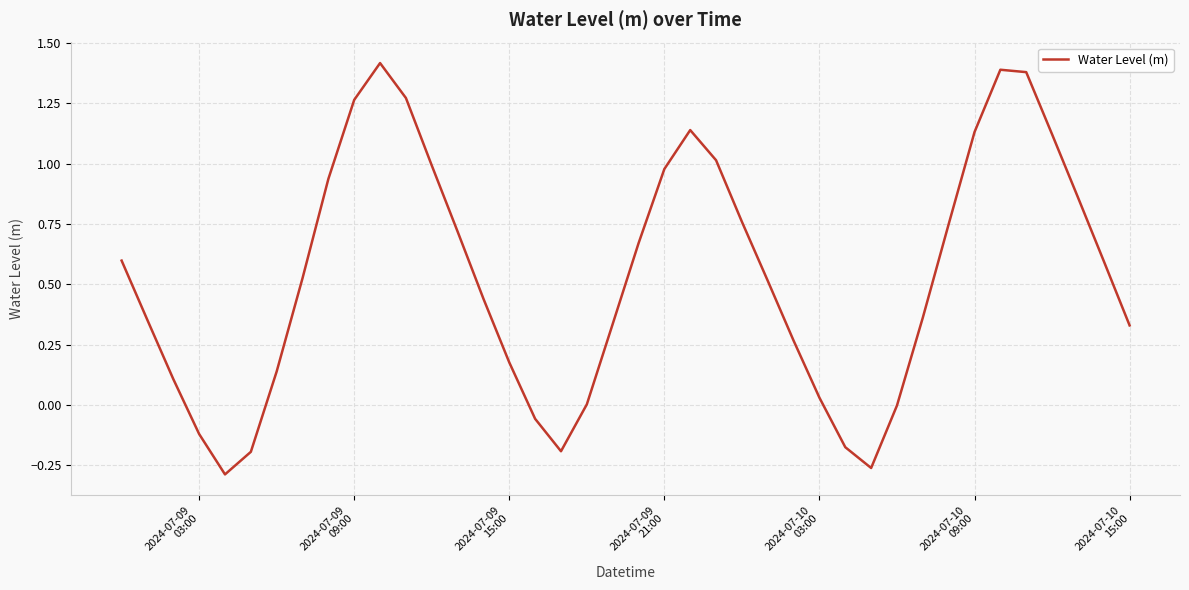

What is the difference between the maximum and minimum values?

1.7